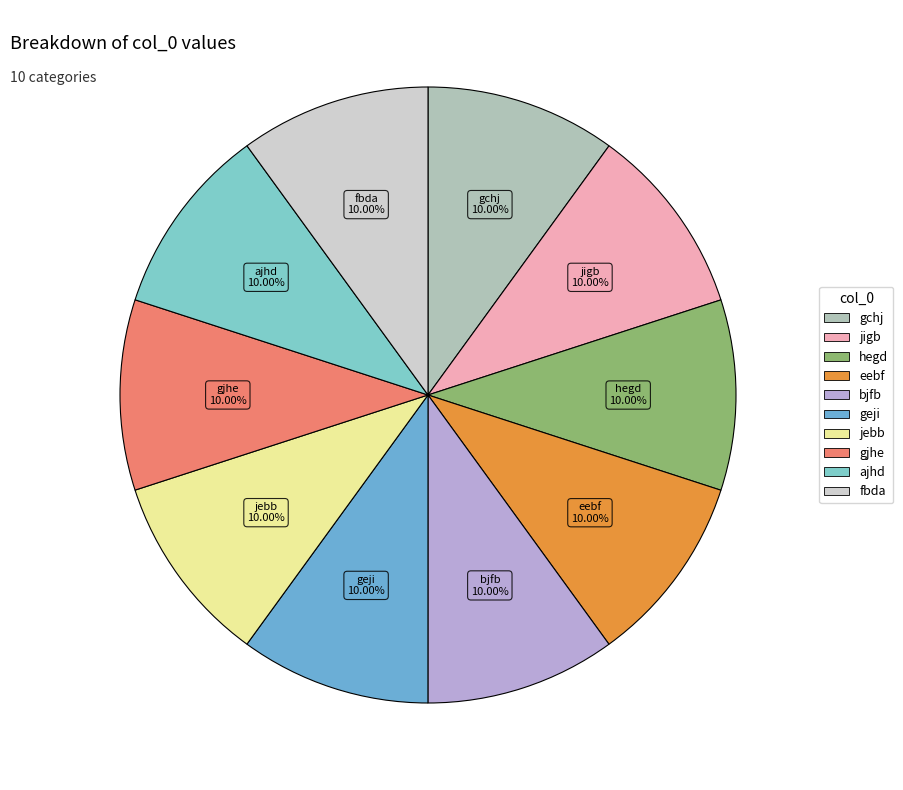

To the nearest percent, what is the combined percentage of hegd and jebb?

20%